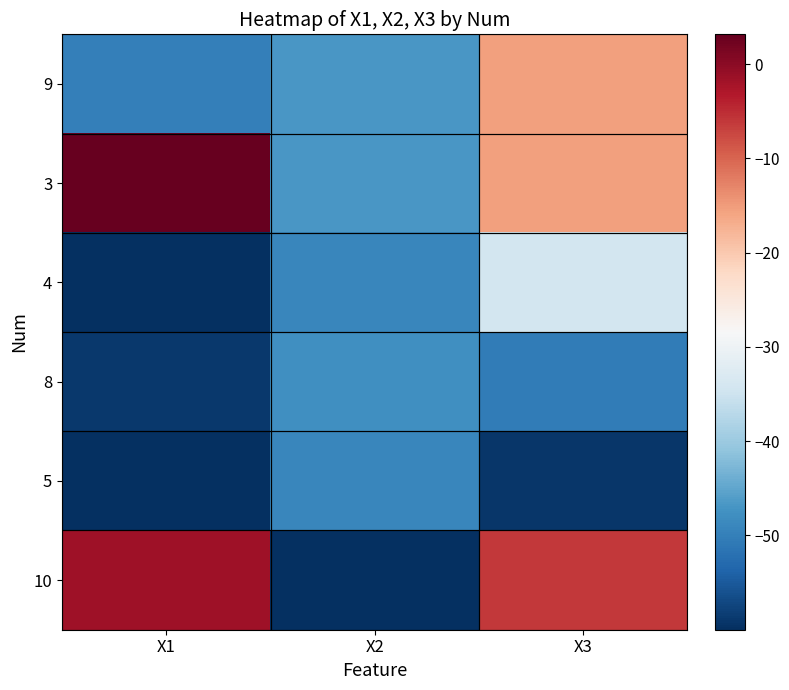

Reading left to right, list all the values displayed in this chart.

9: X1=-50.0	X2=-46.7	X3=-15.4
3: X1=3.2	X2=-46.7	X3=-15.4
4: X1=-60.0	X2=-49.1	X3=-34.1
8: X1=-59.0	X2=-47.9	X3=-50.4
5: X1=-60.0	X2=-48.9	X3=-59.3
10: X1=-1.7	X2=-60.0	X3=-6.0